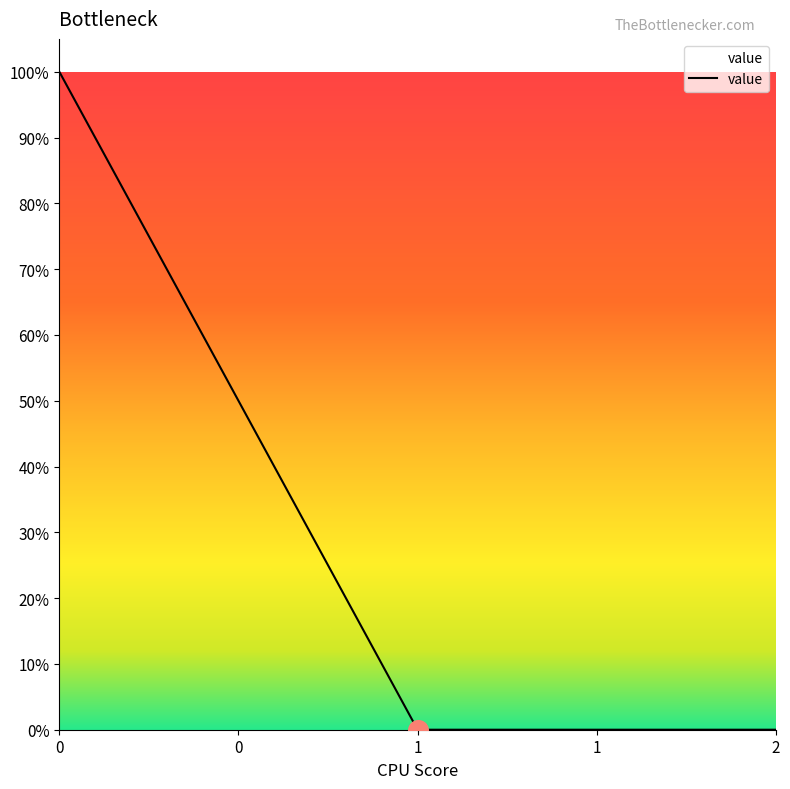

Is this an area chart (filled region under the line)?

Yes